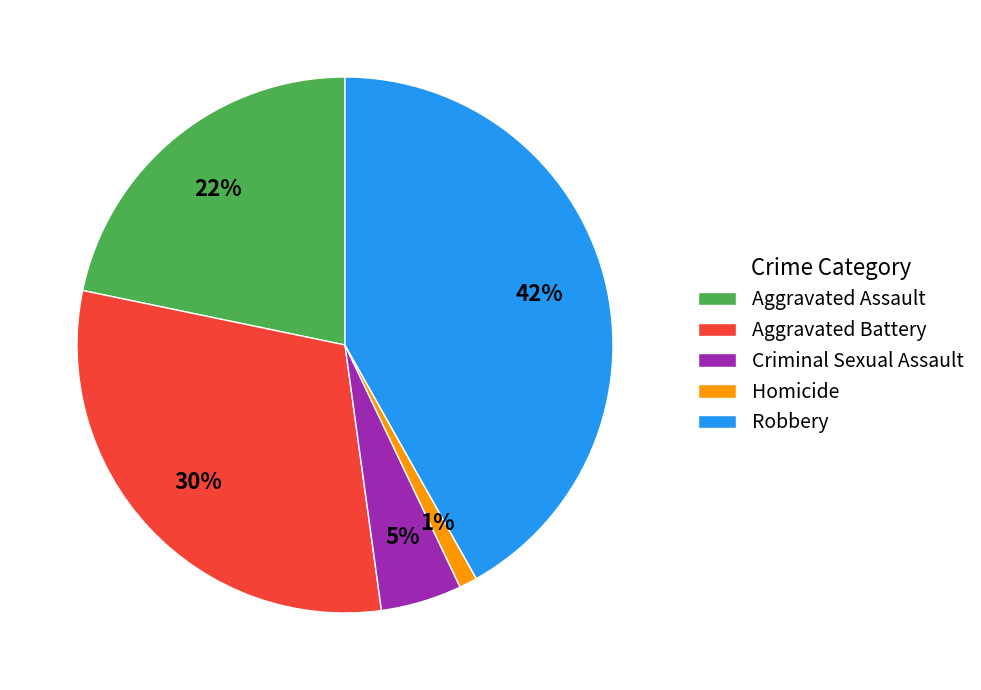

To the nearest percent, what is the difference between the Criminal Sexual Assault and Aggravated Assault slice percentages?

17%